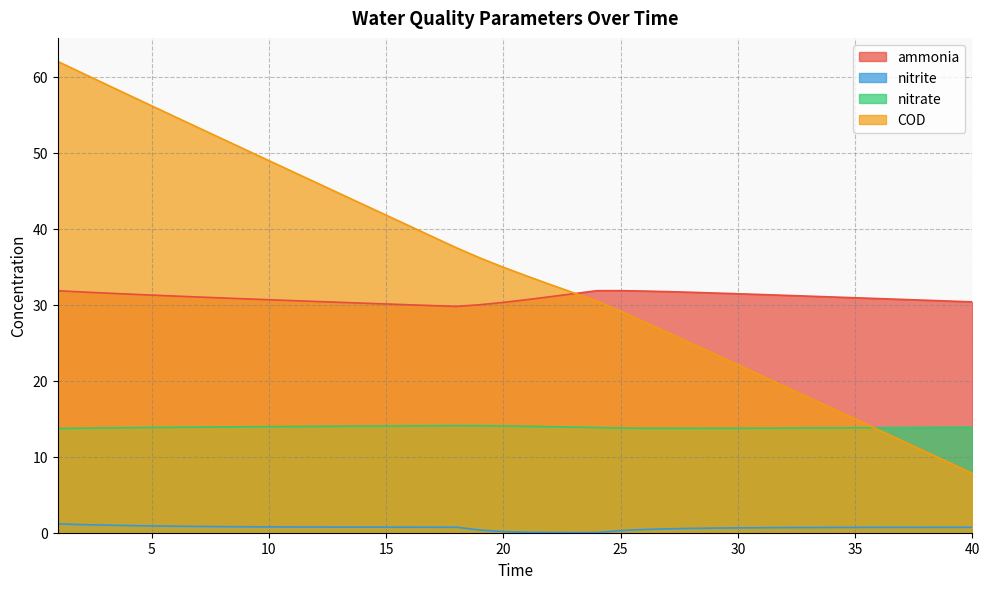

Where is the first local maximum for ammonia?

25